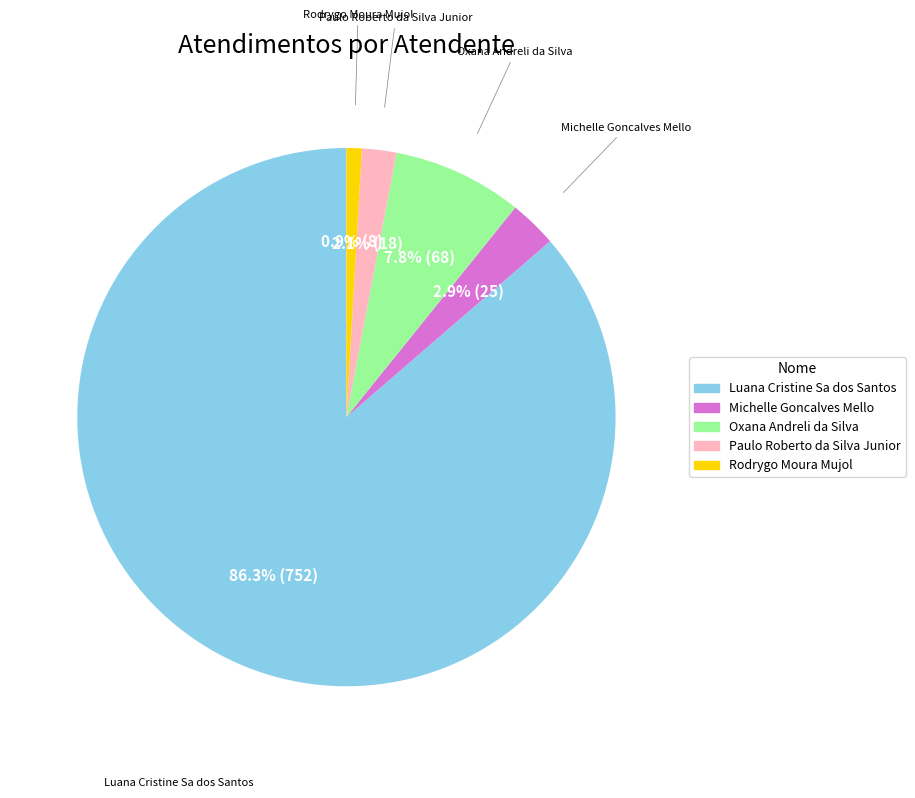

What is the smallest slice in the pie chart?

Rodrygo Moura Mujol